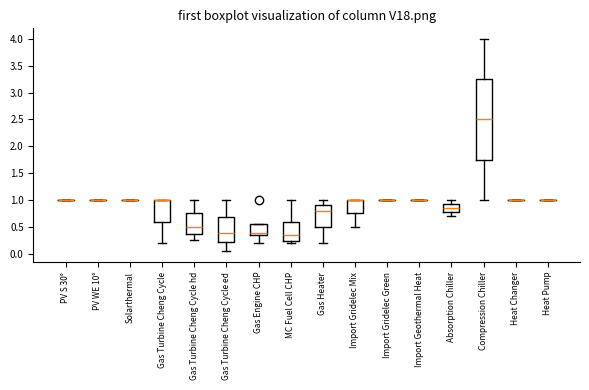

Reading left to right, transcribe this box plot: for each box, give where its median line is, the range the box spans, and where its two whiskers end, as read against the y-axis. The values are not printed on the chart, so give them approximately, as read against the axis.

PV S 30°: box collapsed to a line at 1.00, whiskers 1.00 to 1.00
PV WE 10°: box collapsed to a line at 1.00, whiskers 1.00 to 1.00
Solarthermal: box collapsed to a line at 1.00, whiskers 1.00 to 1.00
Gas Turbine Cheng Cycle: median 1.00 (drawn on the box's upper edge), box 0.60 to 1.00, whiskers 0.20 to 1.00
Gas Turbine Cheng Cycle hd: median 0.50, box 0.40 to 0.75, whiskers 0.25 to 1.00
Gas Turbine Cheng Cycle ed: median 0.40, box 0.20 to 0.70, whiskers 0.05 to 1.00
Gas Engine CHP: median 0.40, box 0.35 to 0.55, whiskers 0.20 to 0.55
MC Fuel Cell CHP: median 0.35, box 0.25 to 0.60, whiskers 0.20 to 1.00
Gas Heater: median 0.80, box 0.50 to 0.90, whiskers 0.20 to 1.00
Import Gridelec Mix: median 1.00 (drawn on the box's upper edge), box 0.75 to 1.00, whiskers 0.50 to 1.00
Import Gridelec Green: box collapsed to a line at 1.00, whiskers 1.00 to 1.00
Import Geothermal Heat: box collapsed to a line at 1.00, whiskers 1.00 to 1.00
Absorption Chiller: median 0.85, box 0.80 to 0.95, whiskers 0.70 to 1.00
Compression Chiller: median 2.50, box 1.75 to 3.25, whiskers 1.00 to 4.00
Heat Changer: box collapsed to a line at 1.00, whiskers 1.00 to 1.00
Heat Pump: box collapsed to a line at 1.00, whiskers 1.00 to 1.00